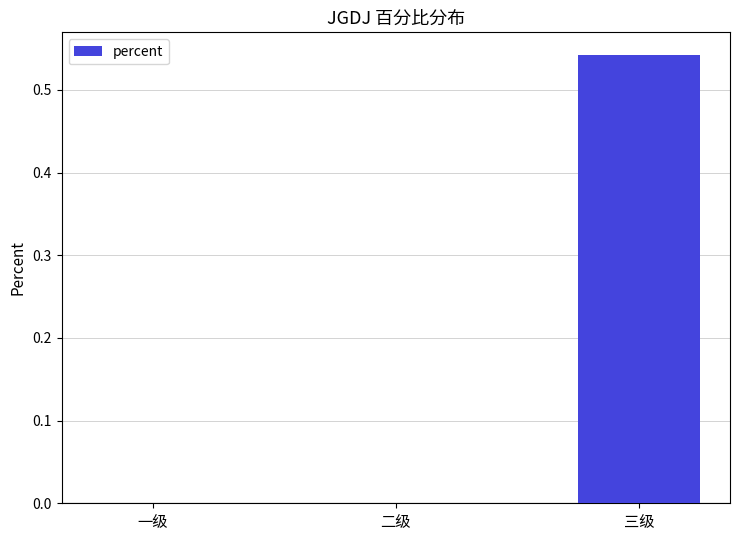

What is the change in value from 二级 to 三级?

+0.5